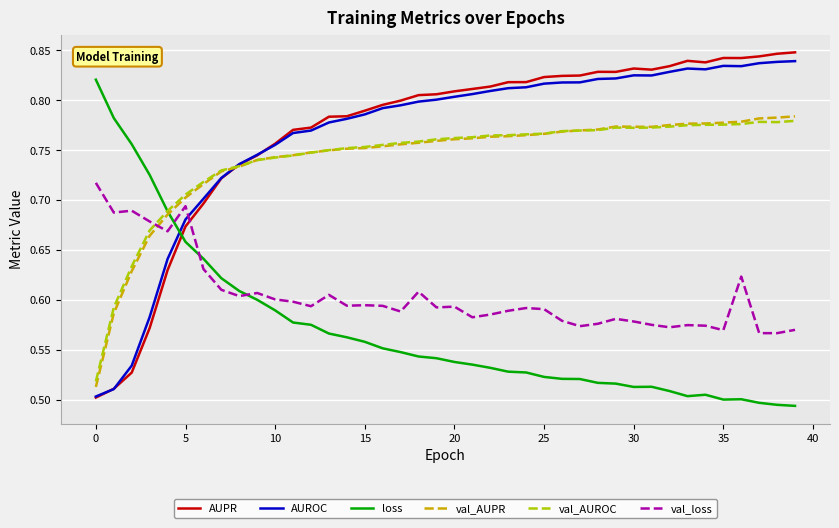

How many intersections are there between loss and val_loss?

3